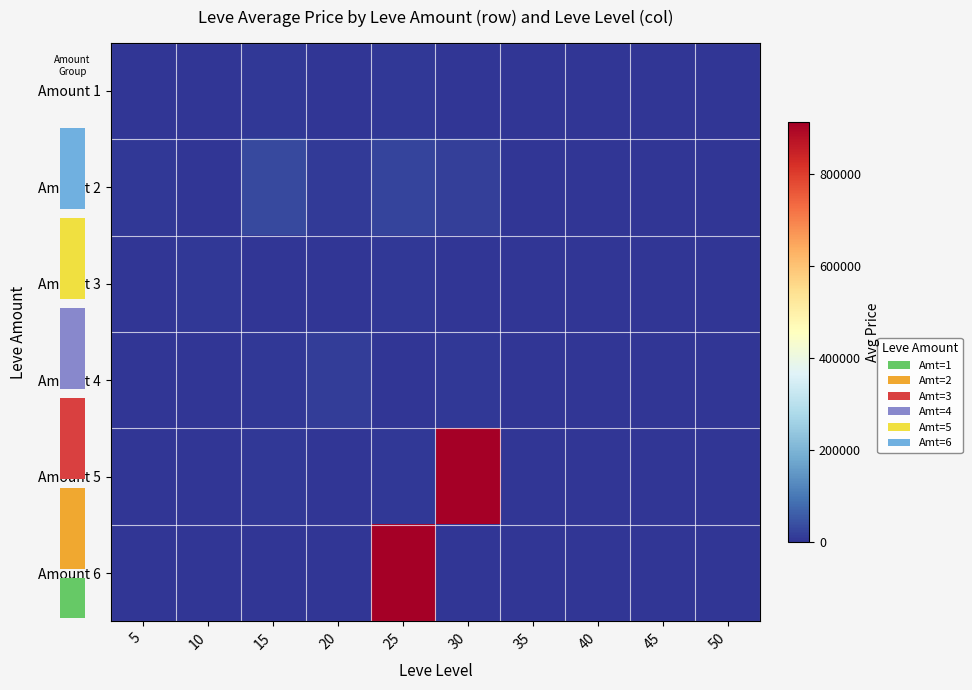

Between 15 and 30, which series saw the biggest shift?

Amount 5